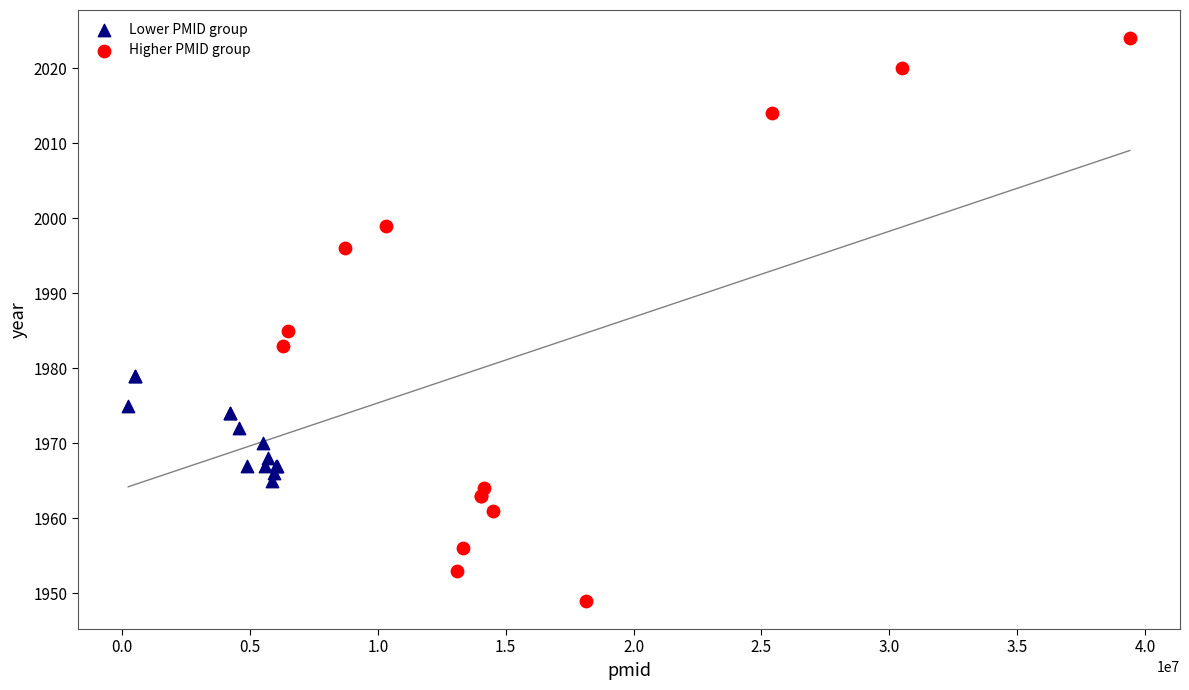

Which series has the largest Y range (max minus min)?

Higher PMID group